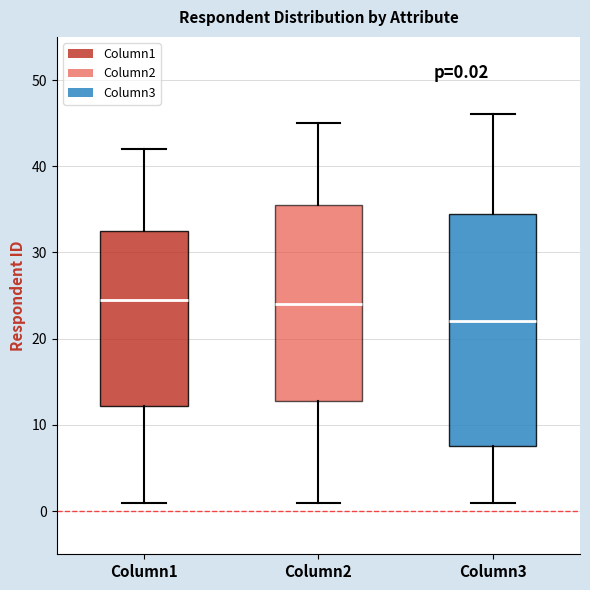

Which box's median line is the lowest?

Column3